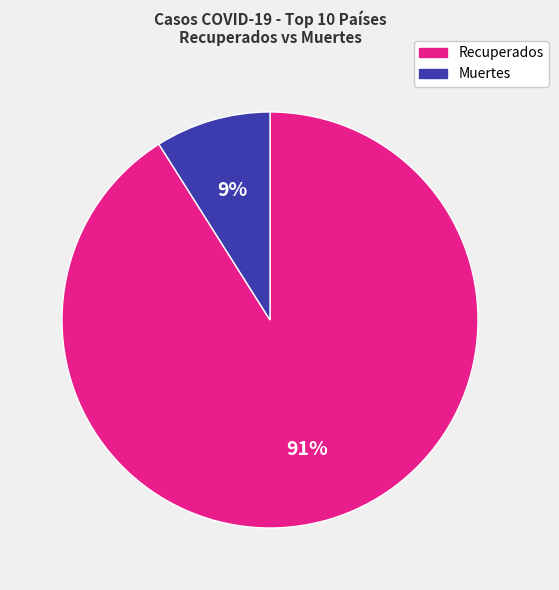

To the nearest percent, what is the difference between the largest and smallest slice percentages?

82%